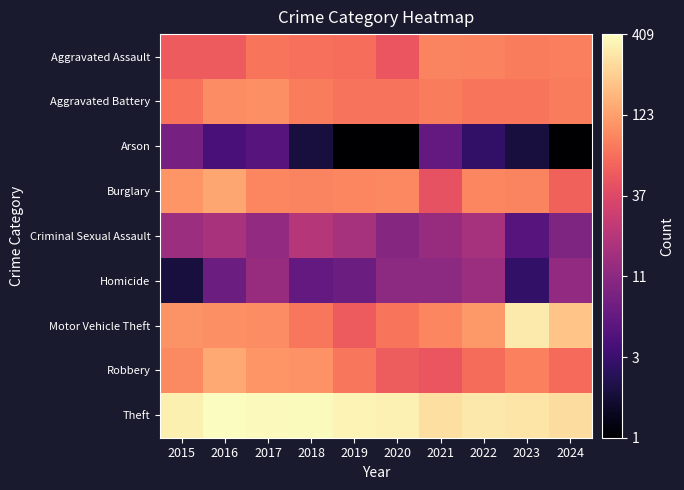

At 2020, list the series in order from smallest to largest.

Arson, Criminal Sexual Assault, Homicide, Aggravated Assault, Robbery, Aggravated Battery, Motor Vehicle Theft, Burglary, Theft